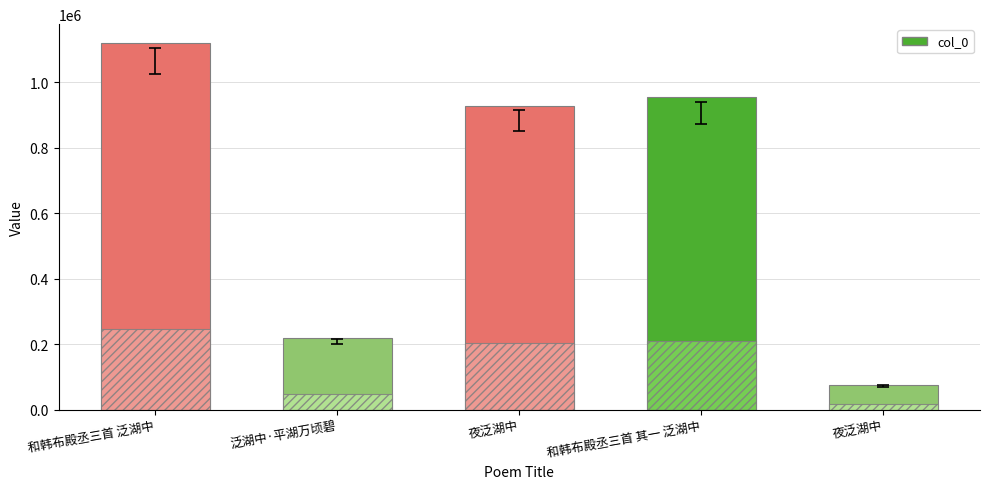

At which label is the value closest to 599554?

夜泛湖中